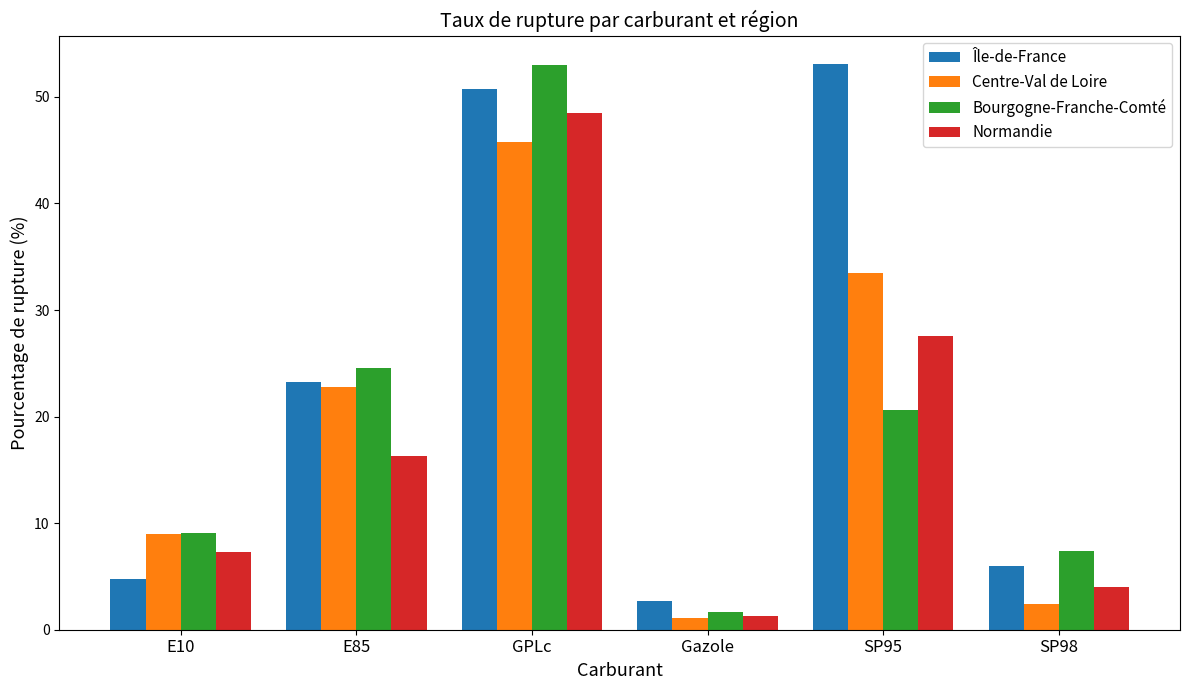

Is it true that Île-de-France equals 2.6 at Gazole?

True